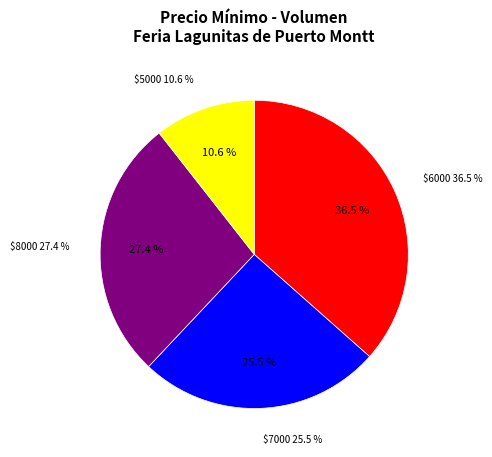

Do 8000 and 6000 together represent more than half of the pie?

Yes